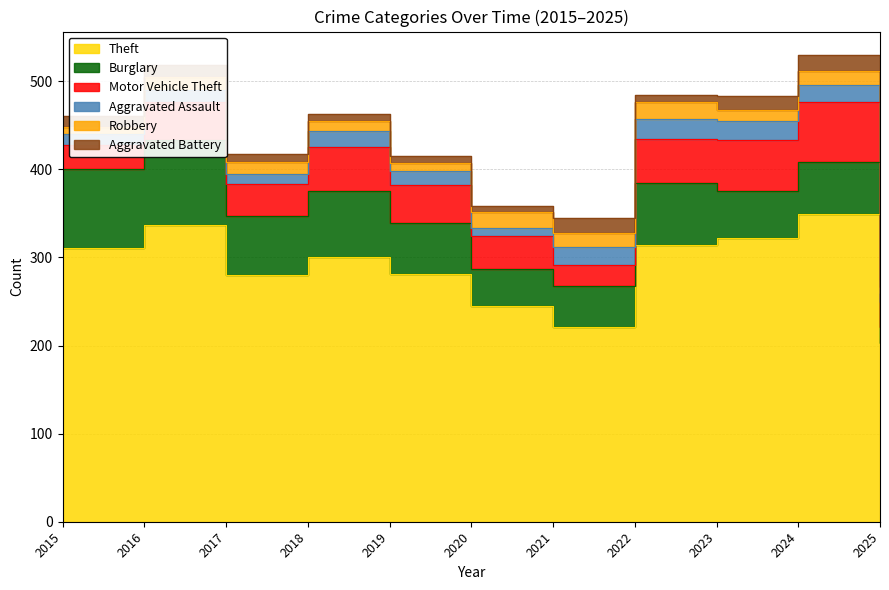

What are all the series names shown in the legend?

Theft, Burglary, Motor Vehicle Theft, Aggravated Assault, Robbery, Aggravated Battery